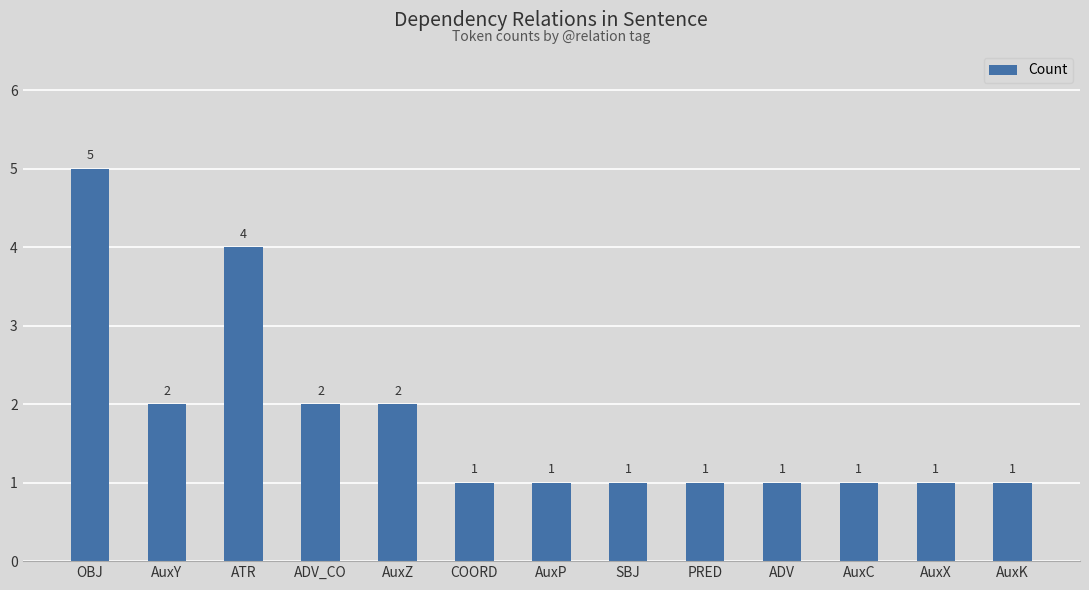

Reading right to left, list all the values displayed in this chart.

1	1	1	1	1	1	1	1	2	2	4	2	5